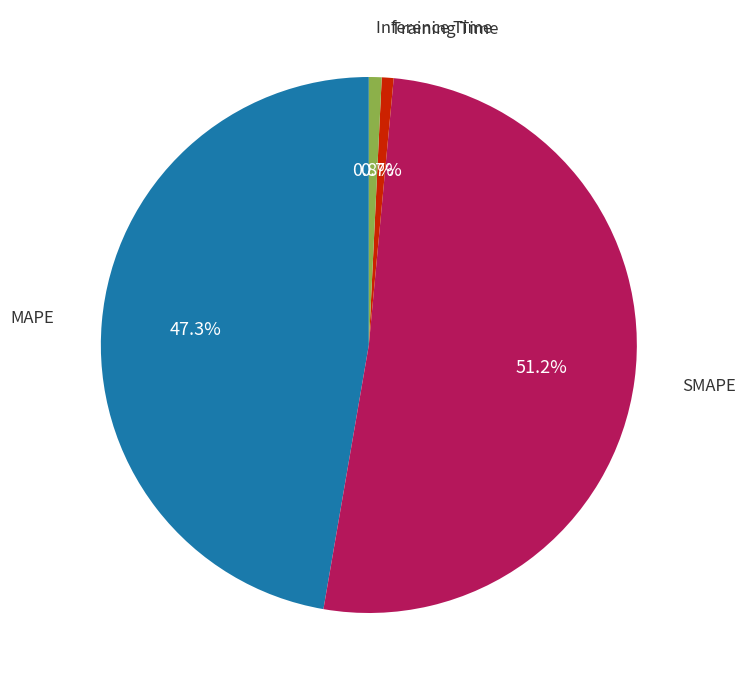

Does any single category account for the majority?

Yes